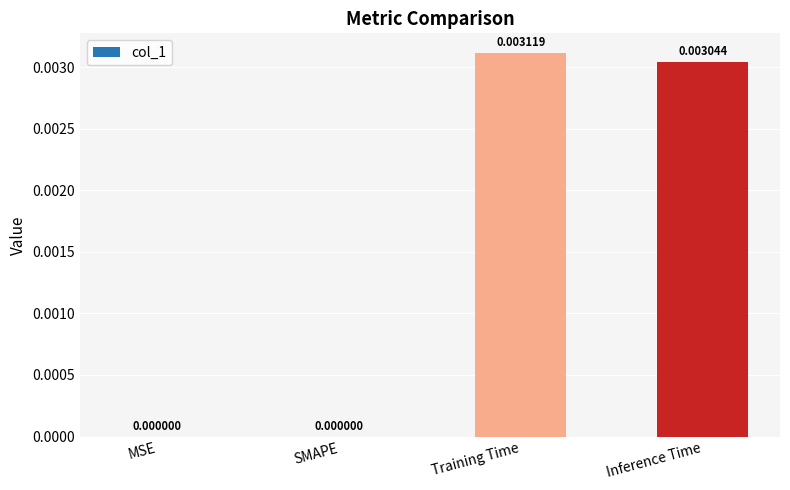

Which category has the highest value across all series?

Training Time